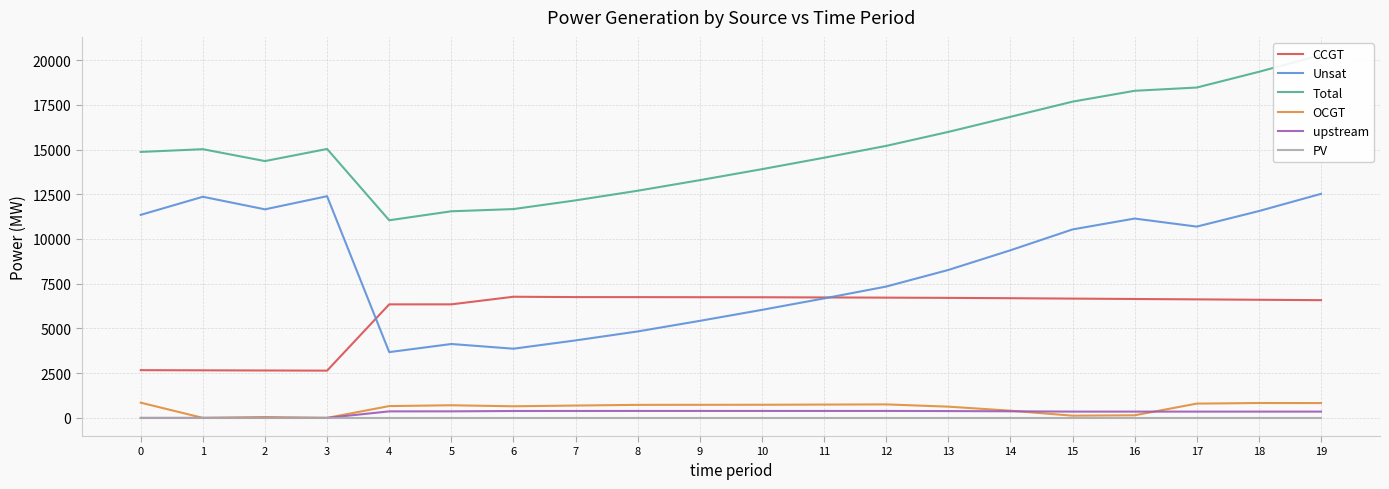

What is the sum of the Total values at 9 and 14?

30118